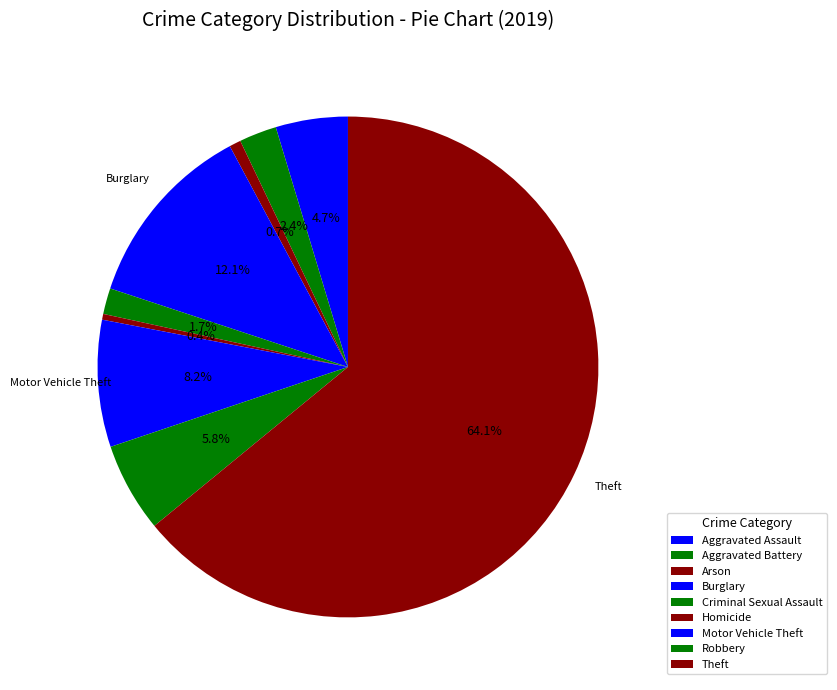

Rank the categories by value from lowest to highest.

Homicide, Arson, Criminal Sexual Assault, Aggravated Battery, Aggravated Assault, Robbery, Motor Vehicle Theft, Burglary, Theft